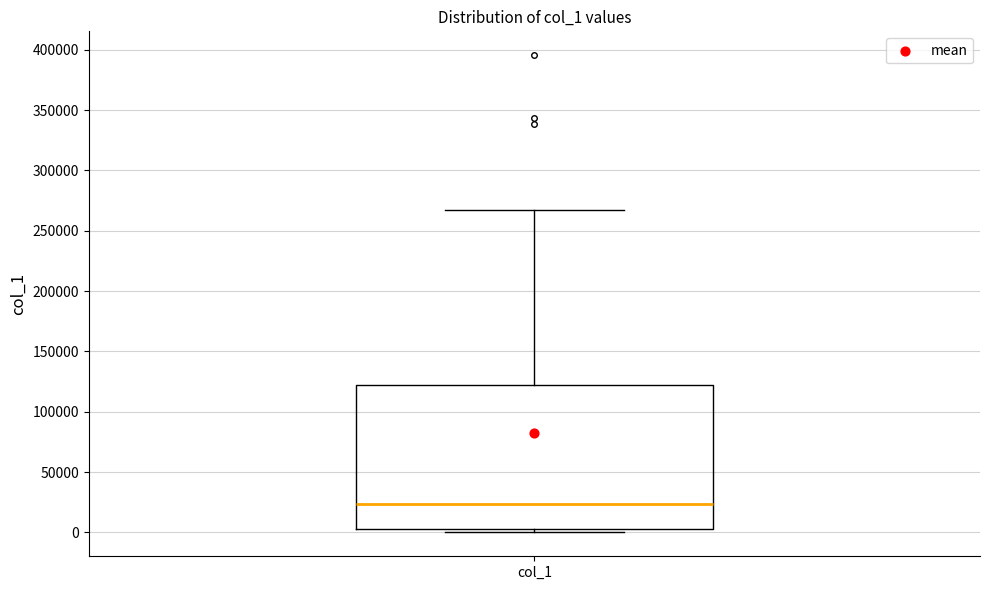

Where does the upper whisker of the box for col_1 end on the y-axis? The values are not printed on the chart, so give them approximately, as read against the axis.

265000